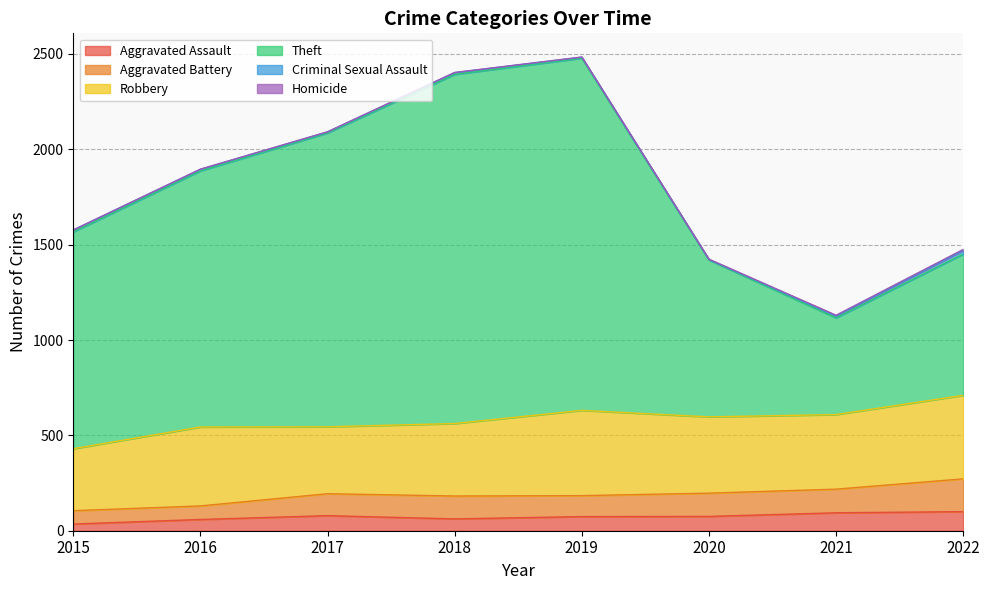

True or false: Aggravated Battery and Robbery cross at least once.

False